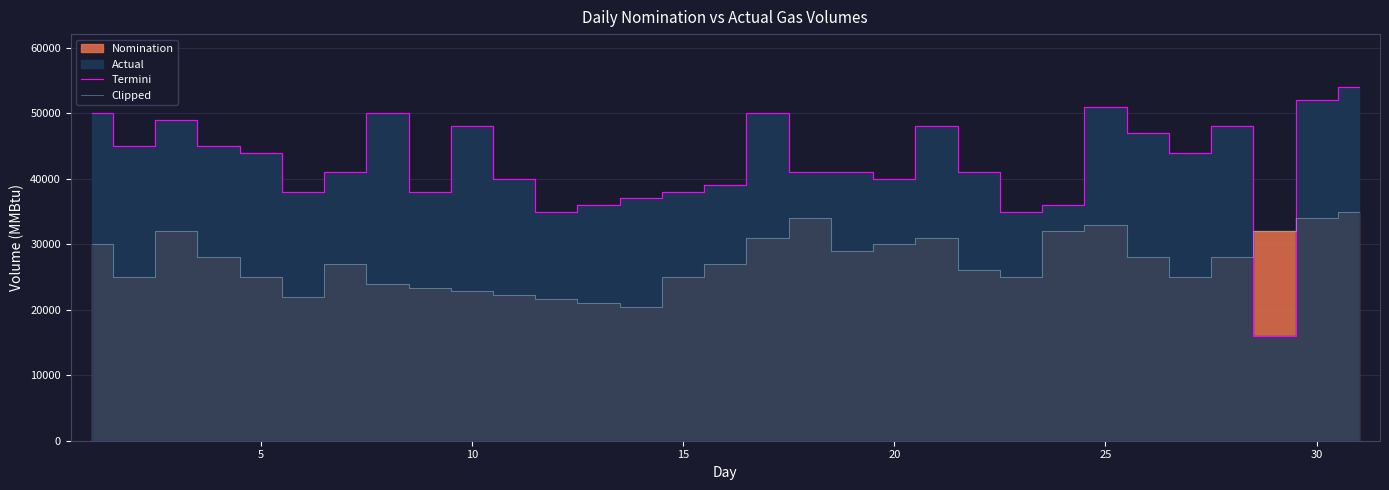

What is the maximum value for Termini?

54000